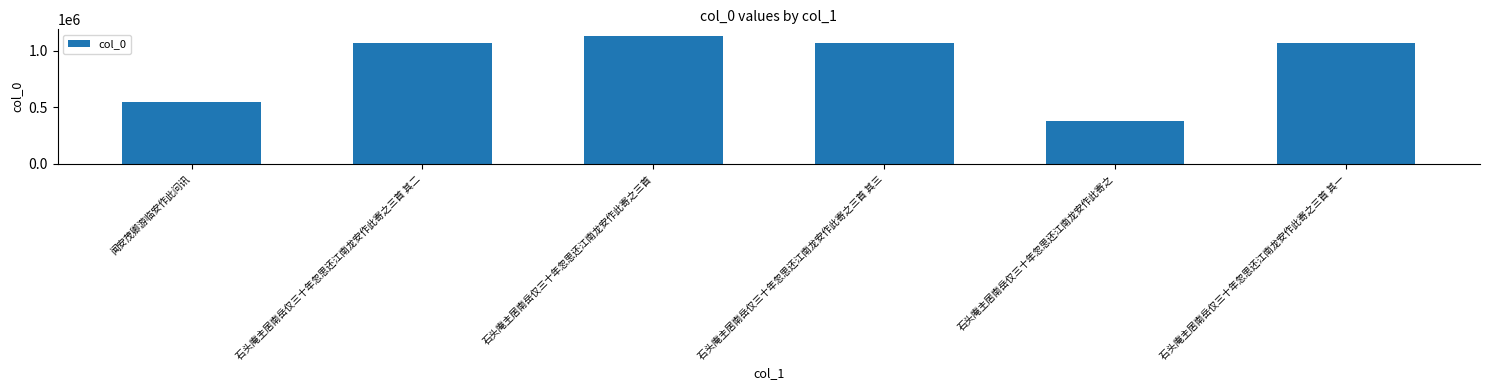

The chart shows a value of 544756 at 闻安茂卿游临安作此问讯. True or false?

True